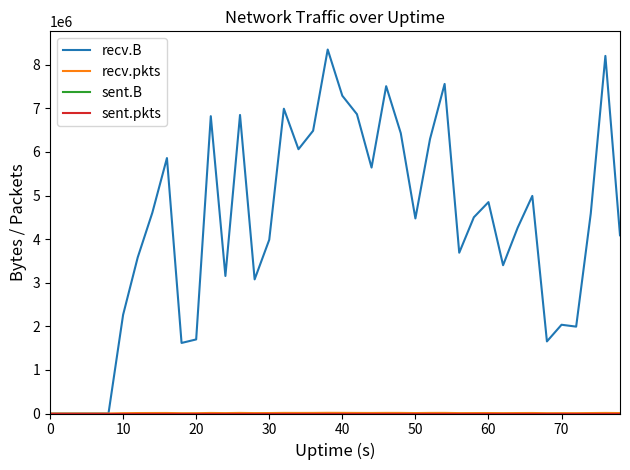

True or false: sent.B and recv.B cross at least once.

False